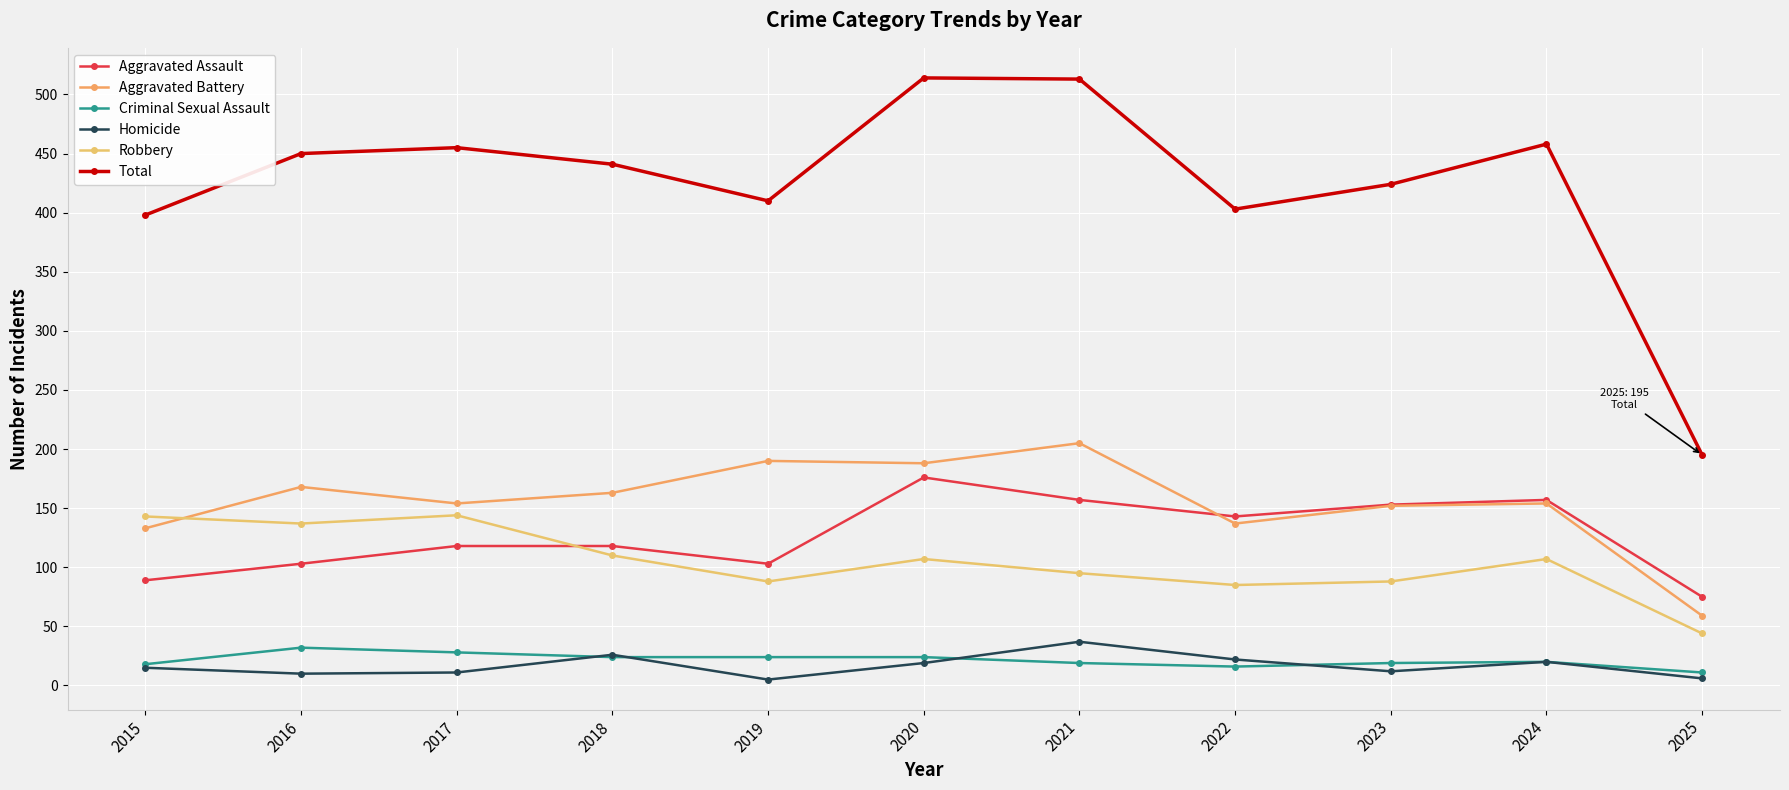

Which series has the widest spread of values?

Total